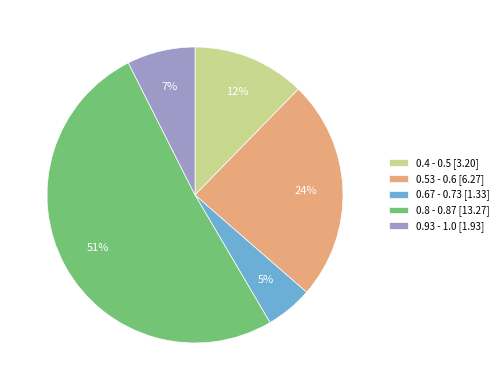

Which category has the smallest portion of the pie?

0.67 - 0.73 [1.33]